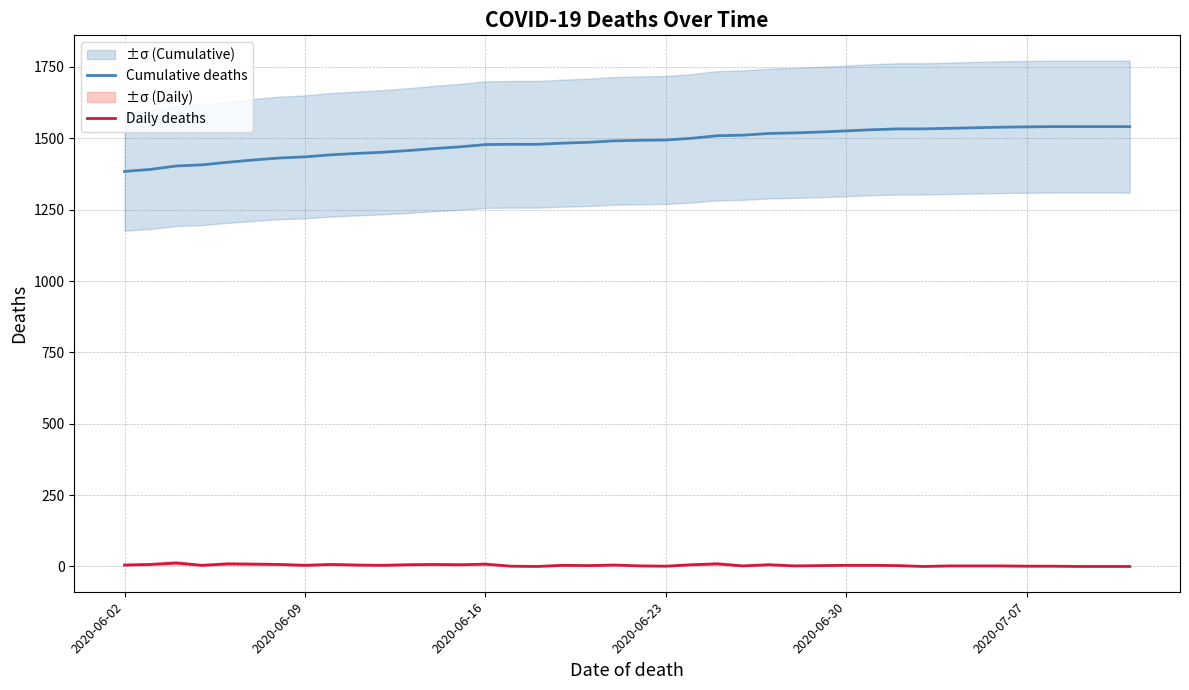

At how many categories does at least one series exceed 1177?

40